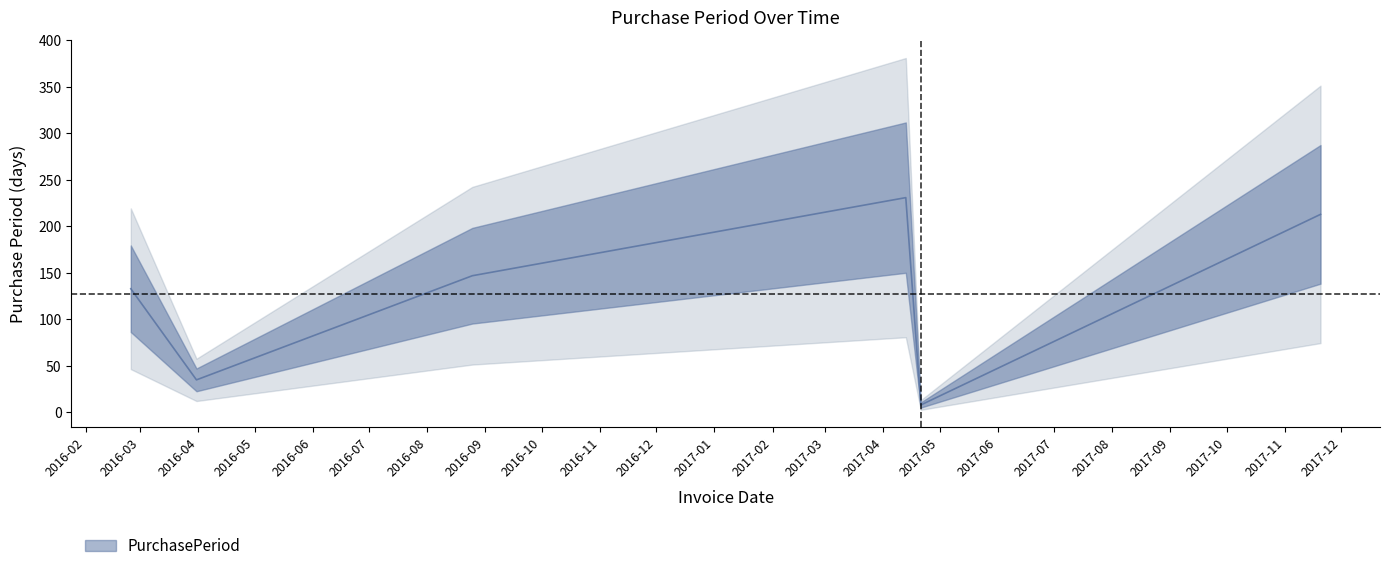

Rank the categories by value from lowest to highest.

2017-04-21, 2016-03-31, 2016-02-25, 2016-08-25, 2017-11-20, 2017-04-13